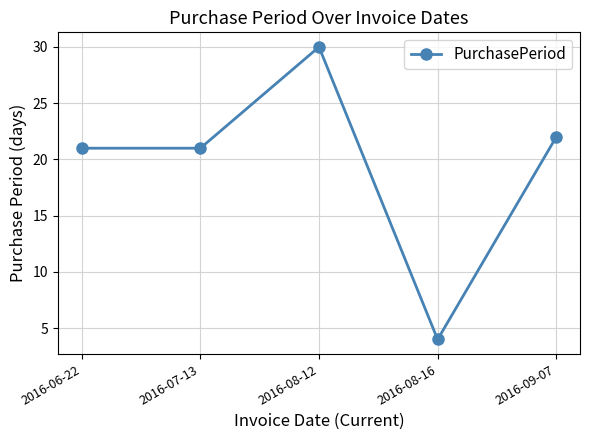

What is the label of the 4th point from the right?

2016-07-13